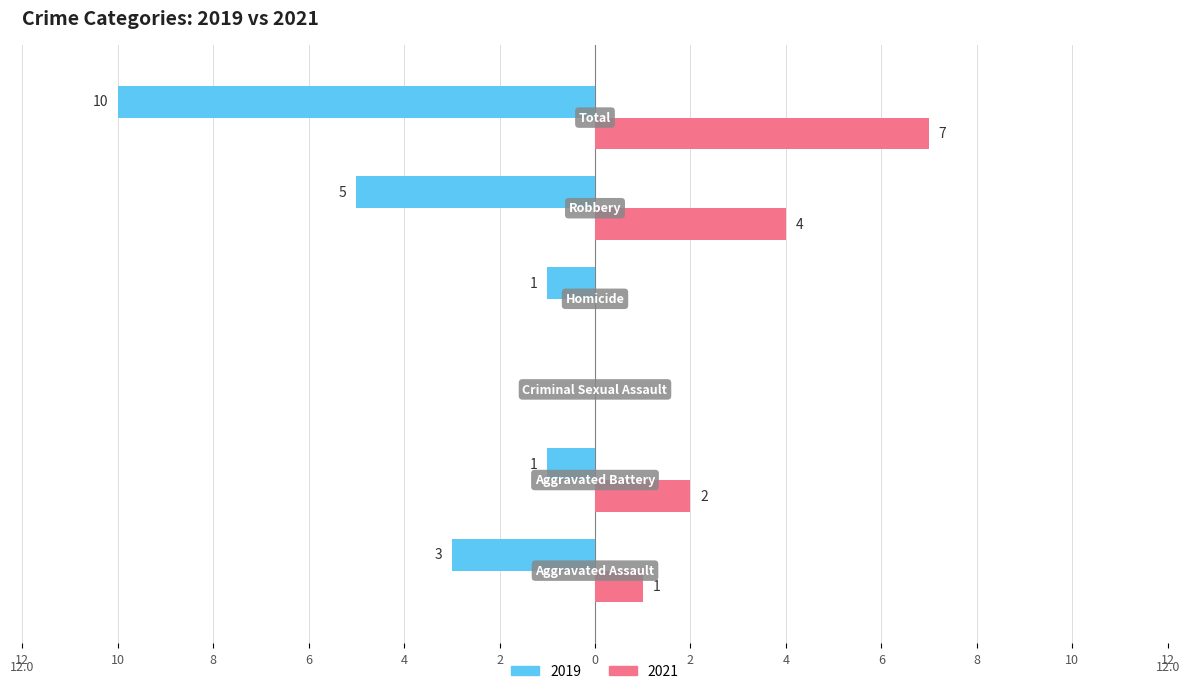

What is the average value of the 2021 series?

2